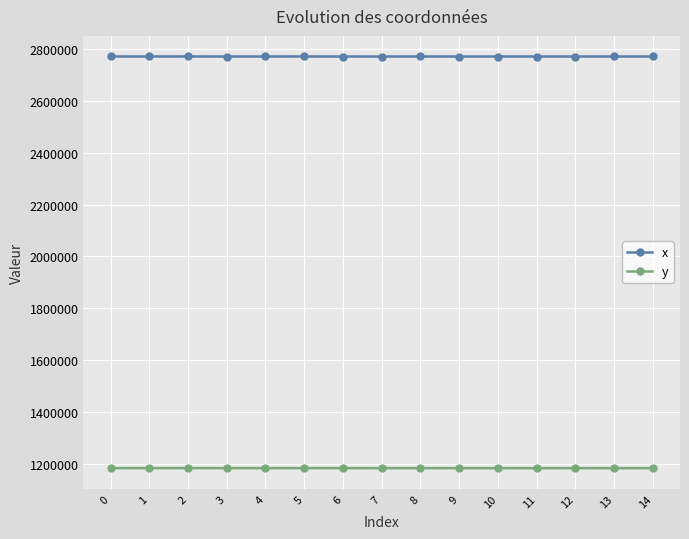

True or false: x and y cross at least once.

False